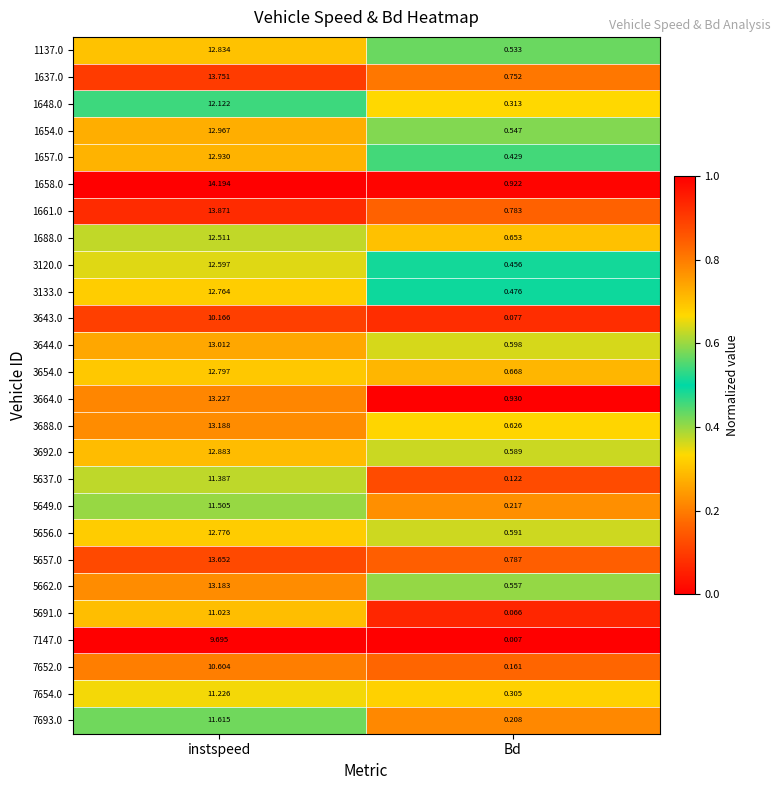

At which label does 3133.0 first exceed 12?

instspeed